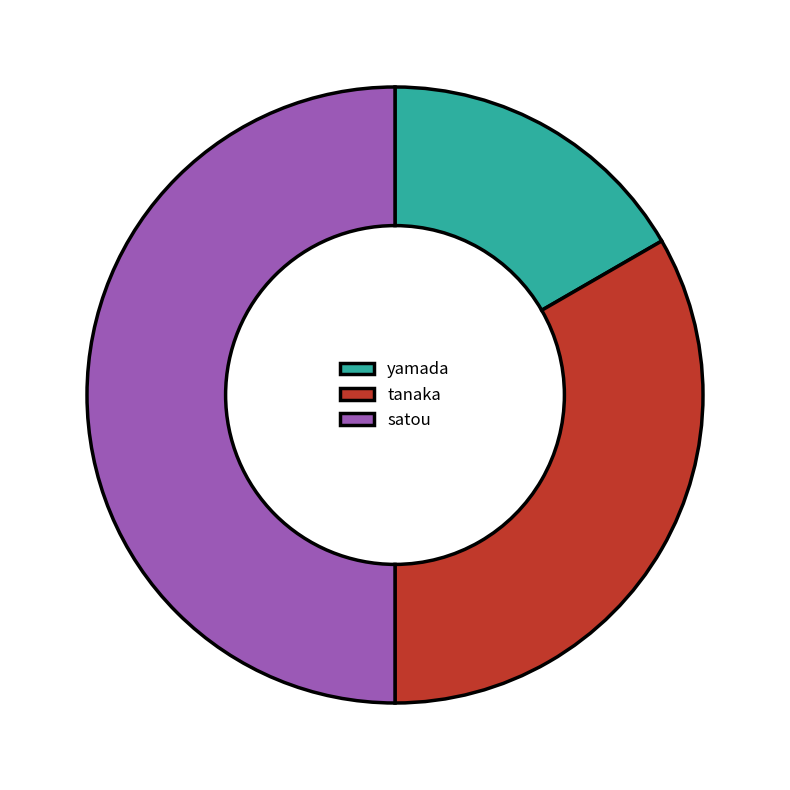

True or false: yamada accounts for 17% of the total.

True